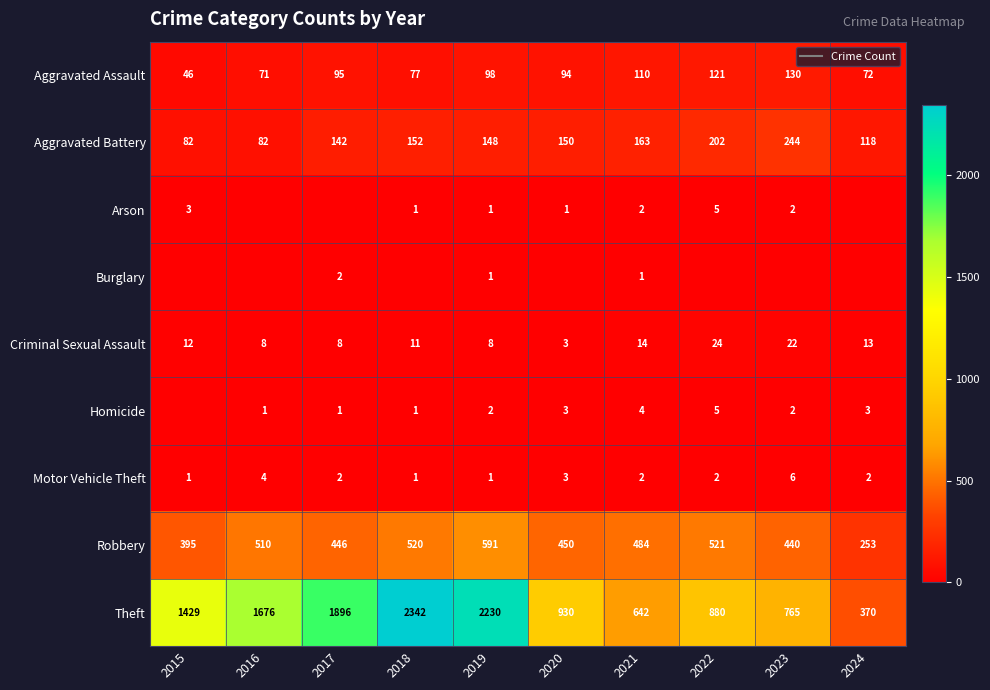

What is the total value across all series at 2022?

1760